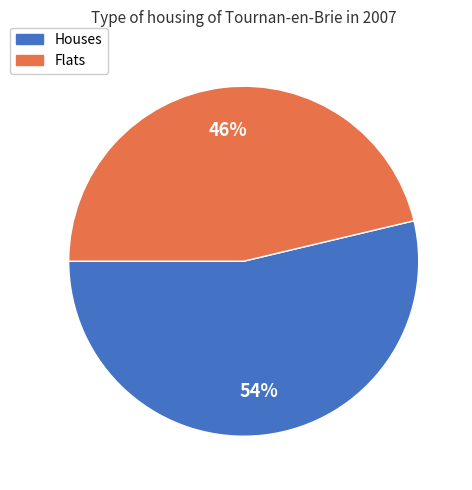

Is the sum of Flats and Houses greater than half?

Yes